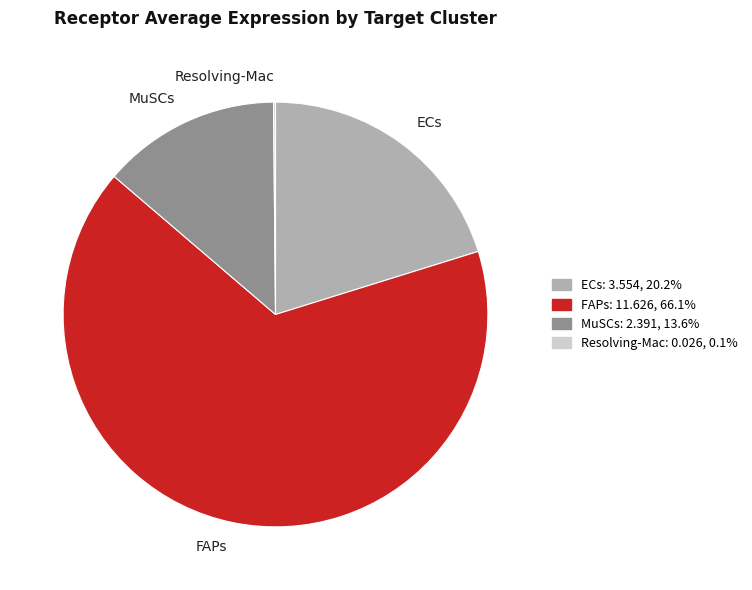

Which category has the biggest portion of the pie?

FAPs